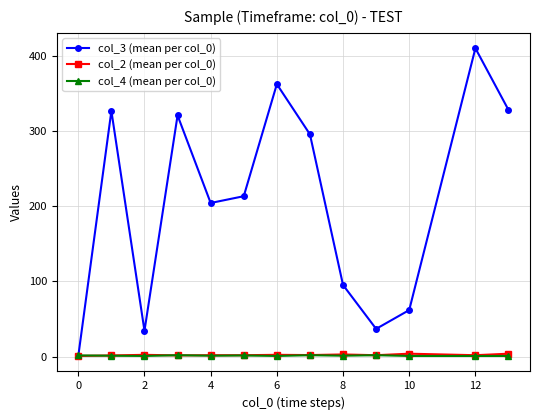

What is the value of the col_3 (mean per col_0) point at the 5th from the left?

204.3